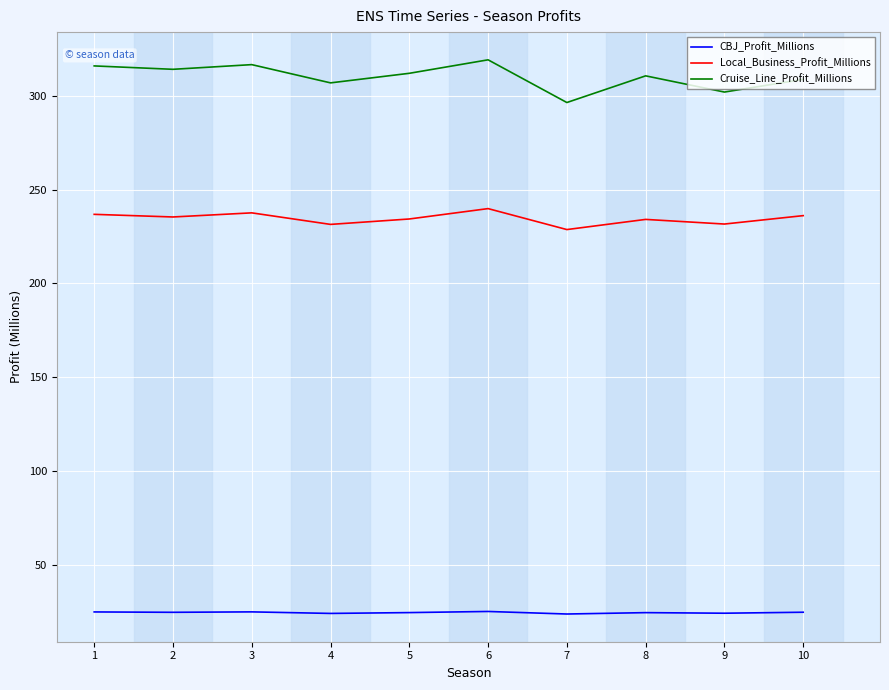

What is the difference between the maximum and minimum values in the Cruise_Line_Profit_Millions series?

22.7